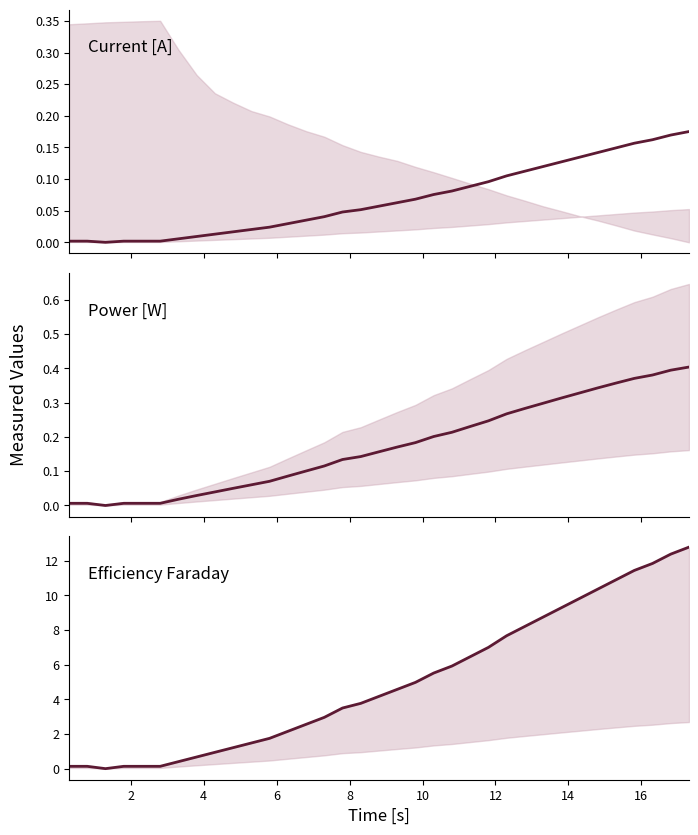

How many interior local valleys does the Current [A] series have?

1